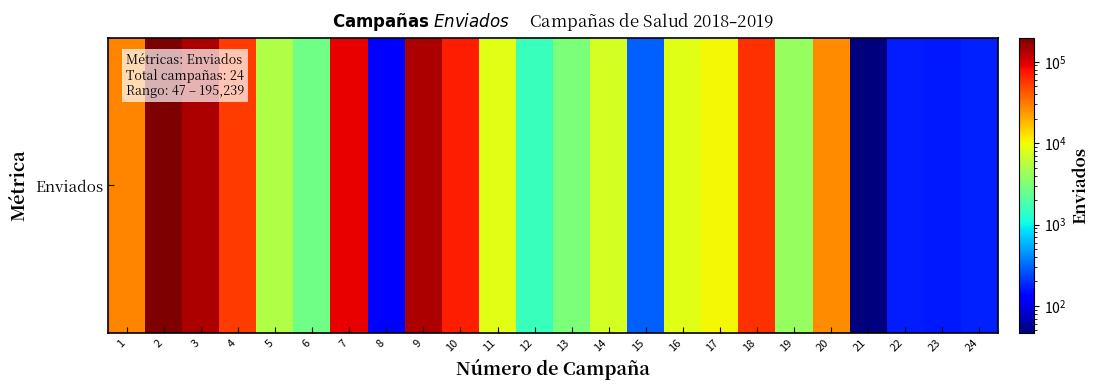

Reading right to left, extract all data points from this chart.

24=173	23=162	22=172	21=47	20=26273	19=3970	18=59557	17=10167	16=8452	15=297	14=7496	13=3120	12=1575	11=8391	10=71040	9=140699	8=119	7=90863	6=2705	5=5192	4=54459	3=137112	2=195239	1=28194